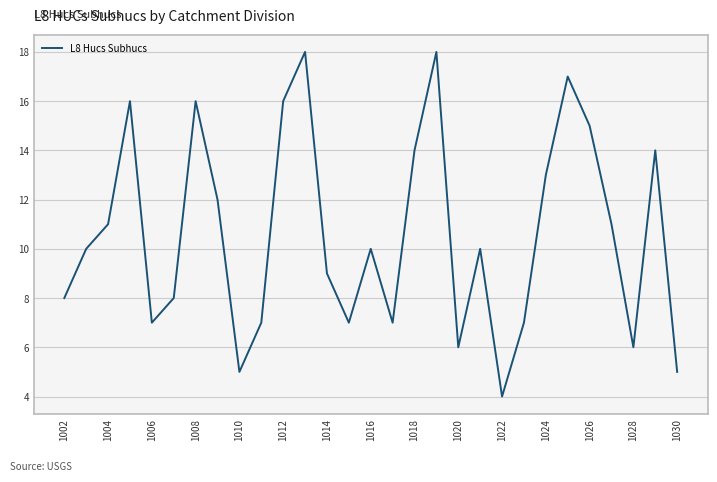

What is the difference between the maximum and minimum values?

14